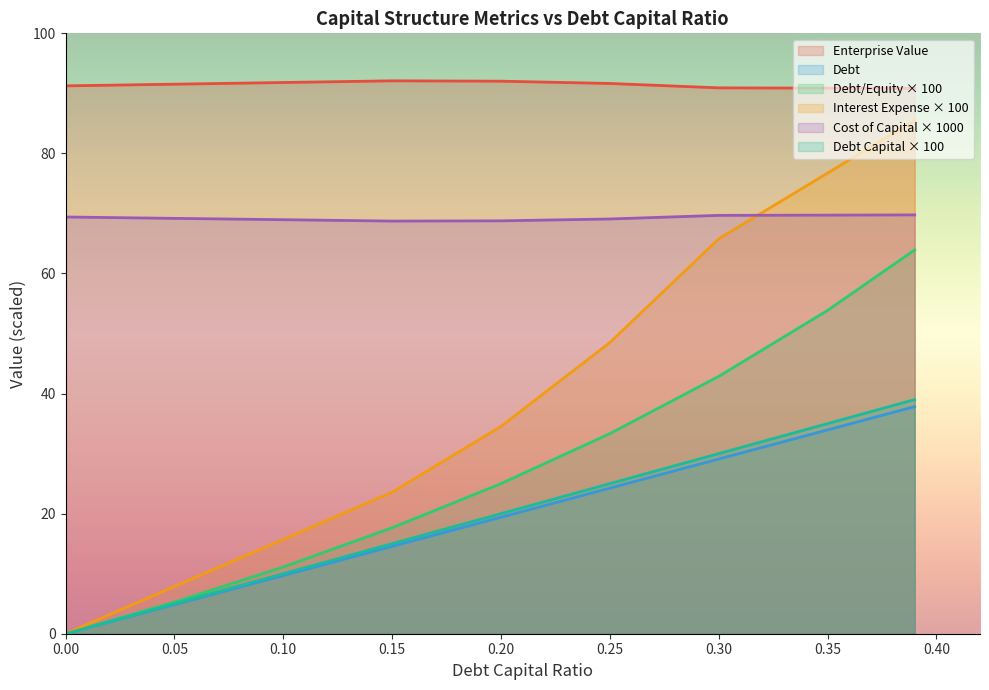

Which series has the largest range (max minus min)?

Interest Expense × 100